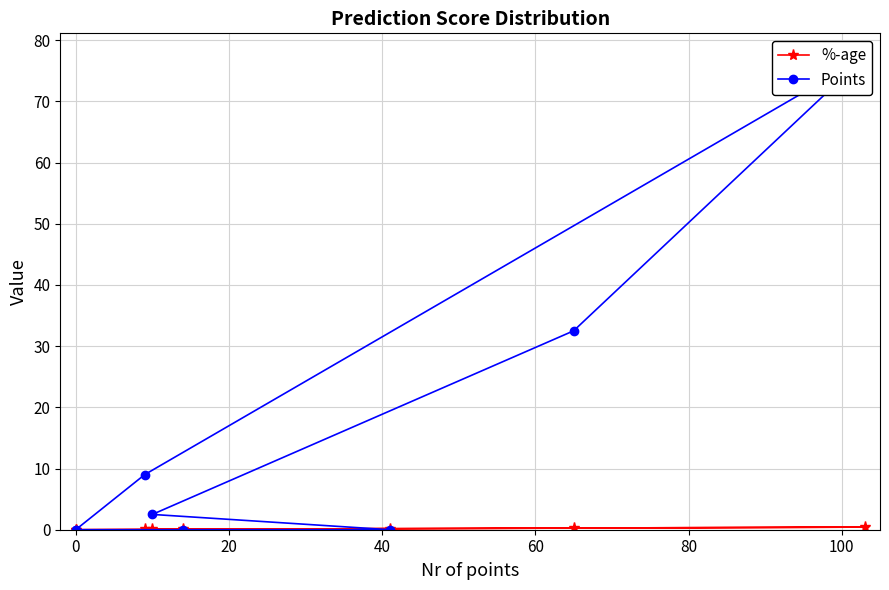

What is the difference between the second highest and second lowest values in the Points series?

32.5